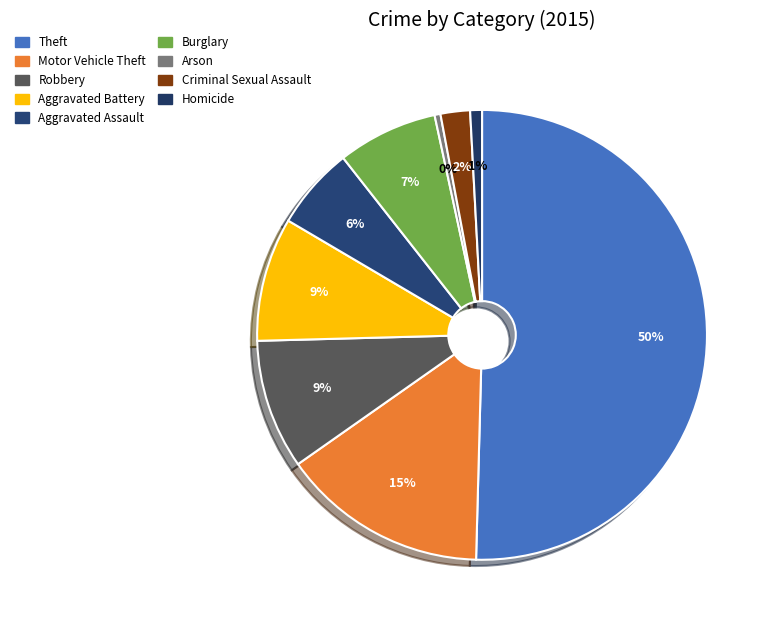

To the nearest percent, what percentage of the pie is Aggravated Battery?

9%